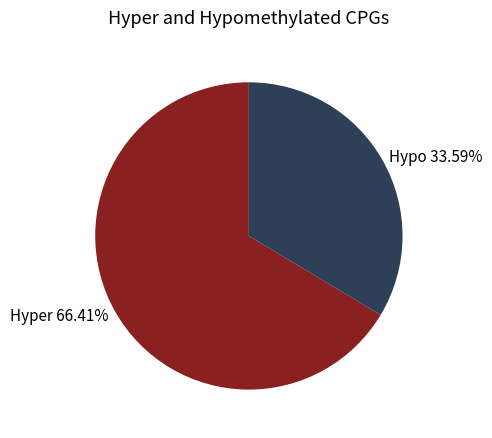

Which category has the smallest portion of the pie?

Hypo 33.59%